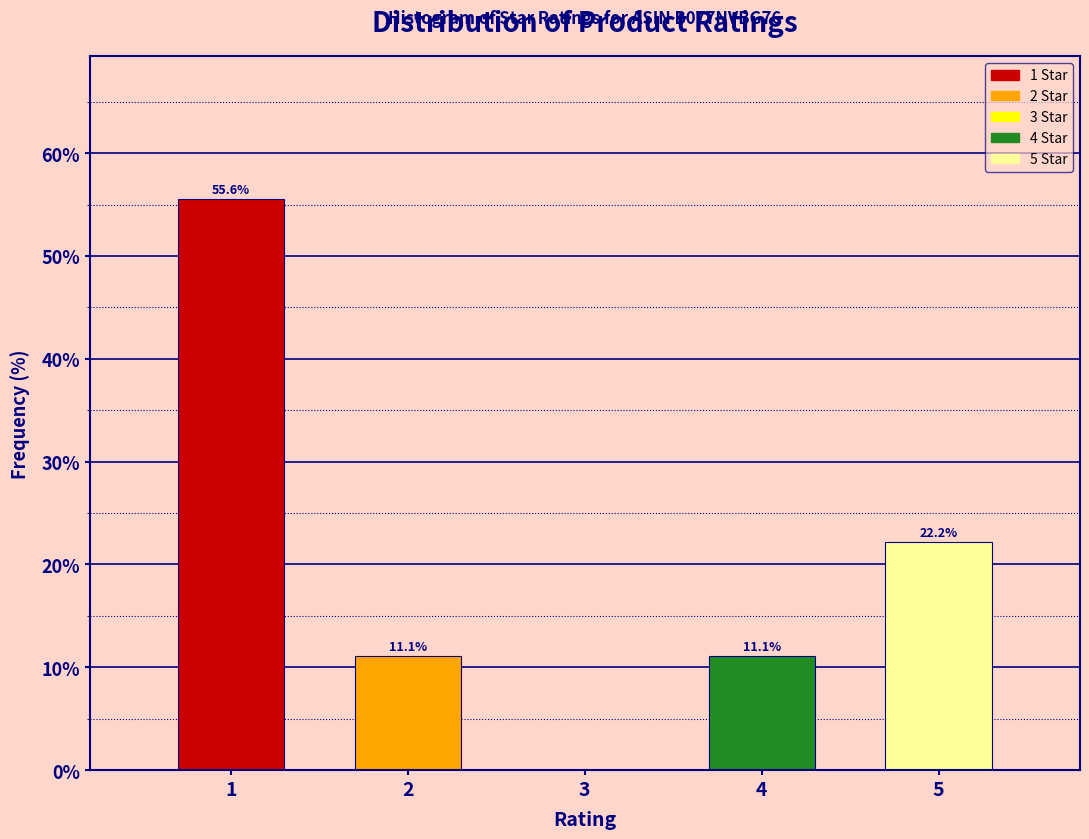

Reading left to right, list all the values displayed in this chart.

1=55.6	2=11.1	3=0.0	4=11.1	5=22.2